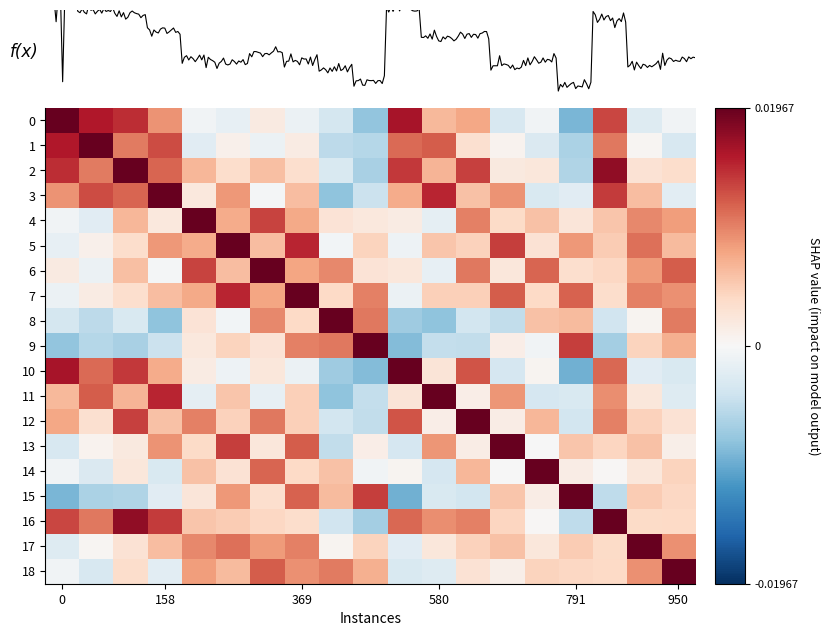

How many series are shown in this chart?

19